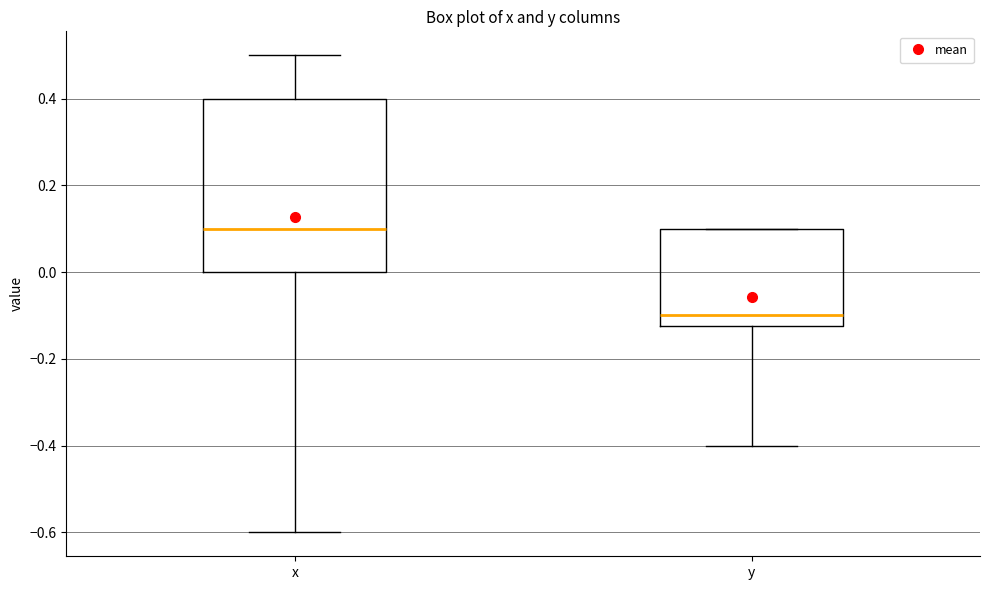

Which box has the highest median line?

x